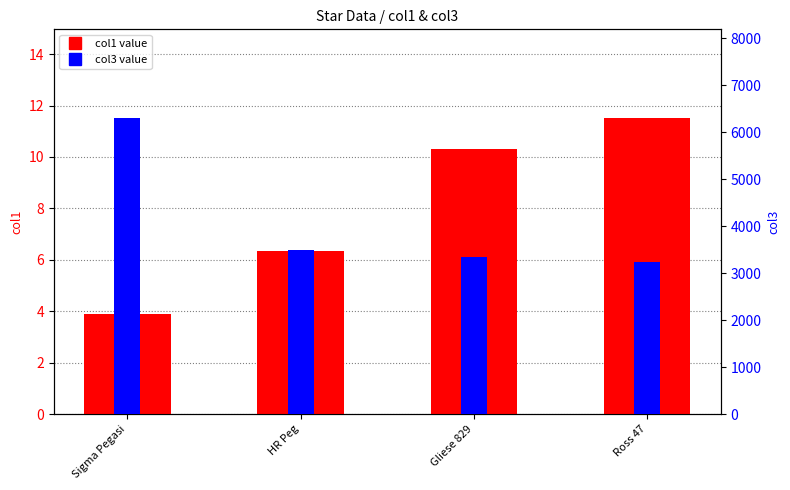

Reading right to left, what are all the values shown in this chart?

col1: Ross 47=11.5	Gliese 829=10.3	HR Peg=6.4	Sigma Pegasi=3.9
col3: Ross 47=3250.0	Gliese 829=3355.0	HR Peg=3500.0	Sigma Pegasi=6304.0